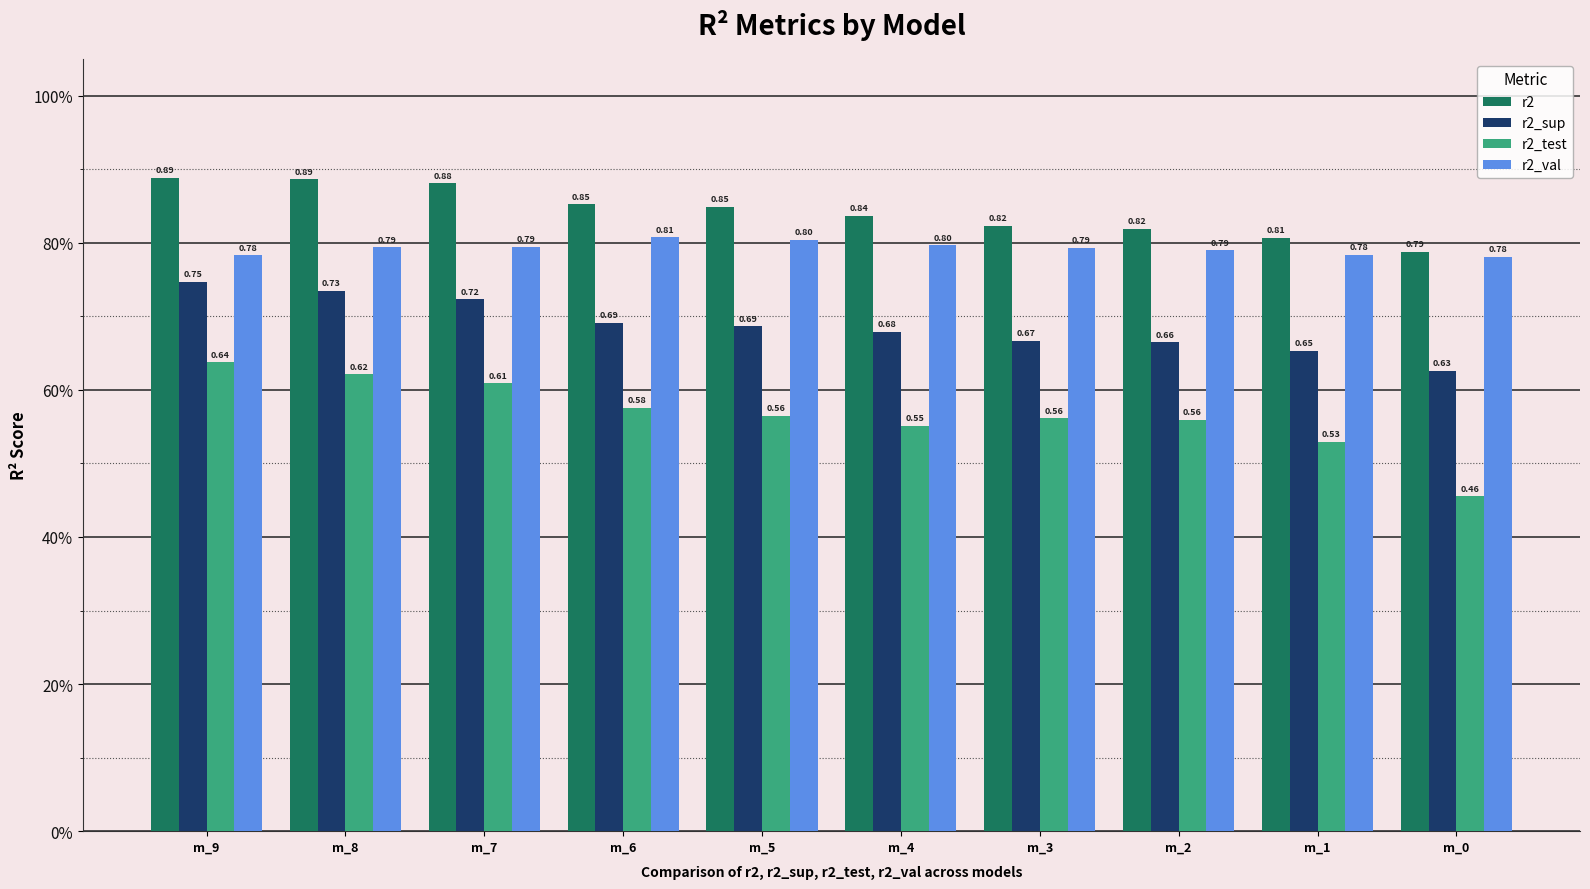

What are all the series names shown in the legend?

r2, r2_sup, r2_test, r2_val